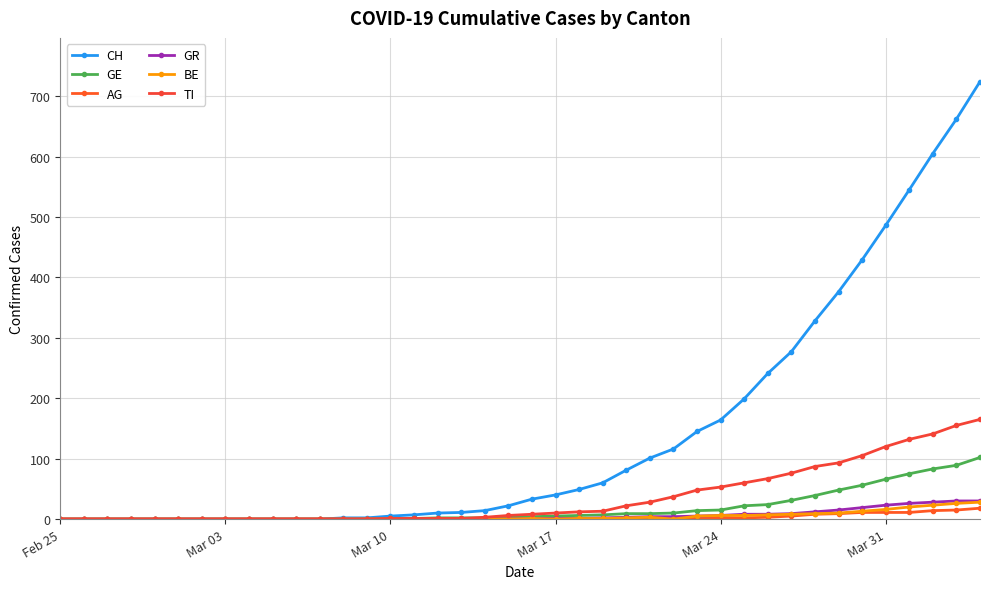

How many distinct data groups are displayed?

6